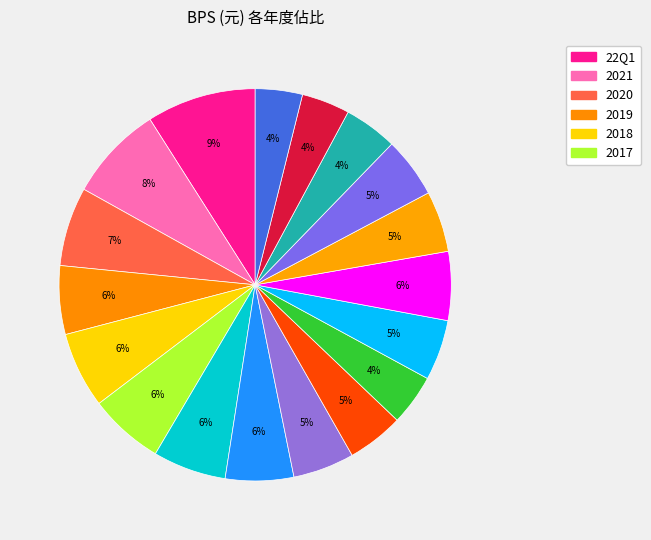

Count the number of slices in the pie.

18